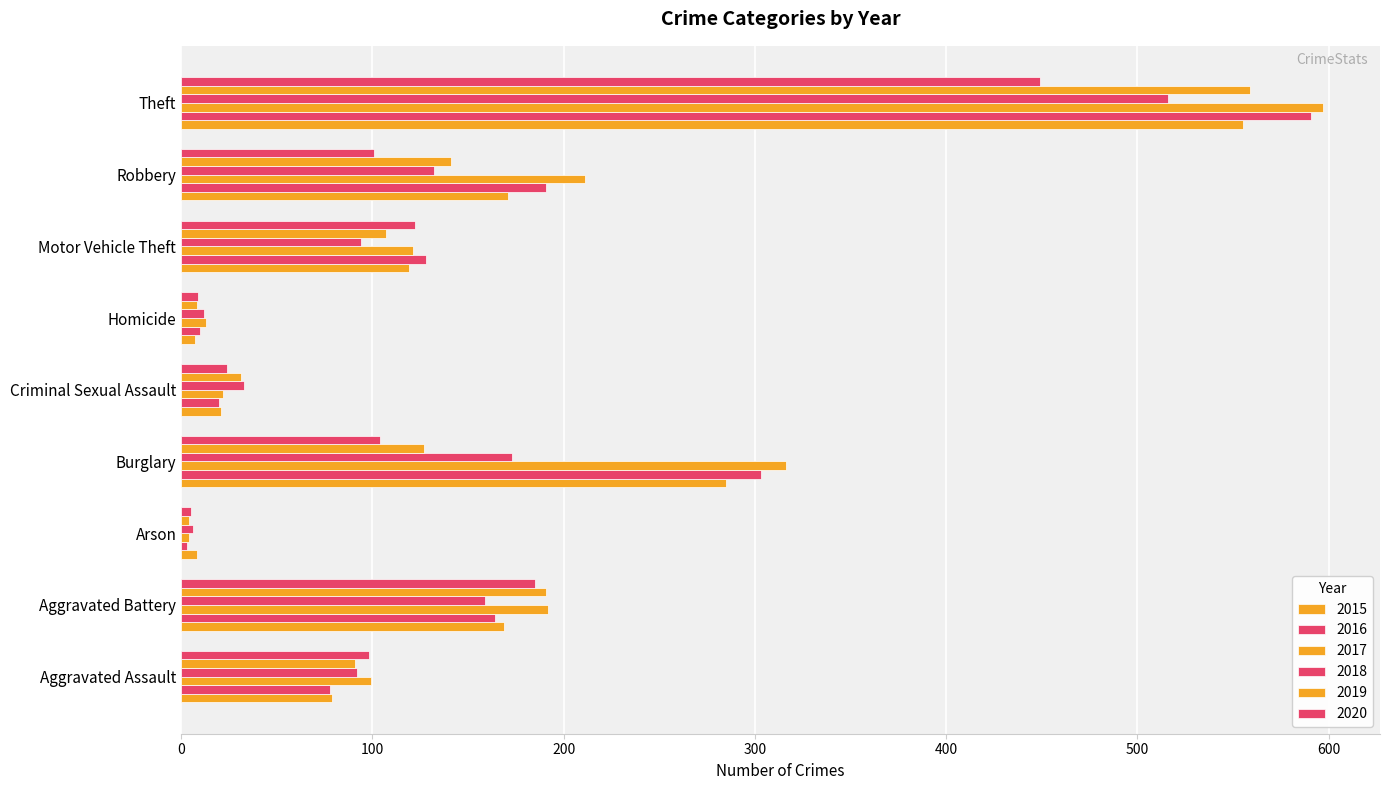

Which has a higher value, Criminal Sexual Assault or Motor Vehicle Theft?

Motor Vehicle Theft